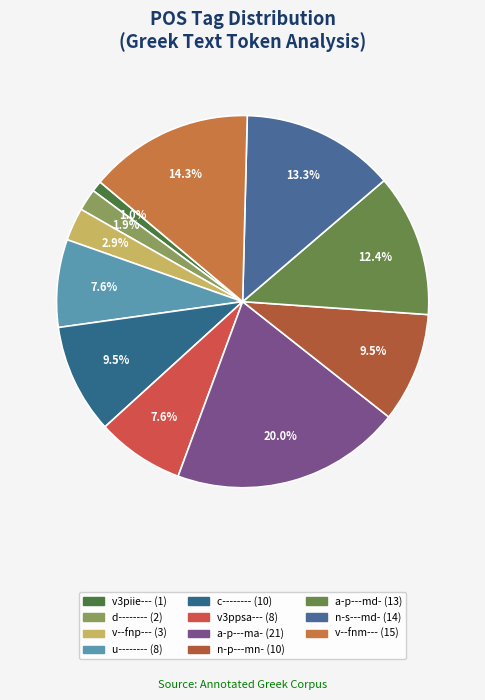

How many slices are in this pie chart?

11